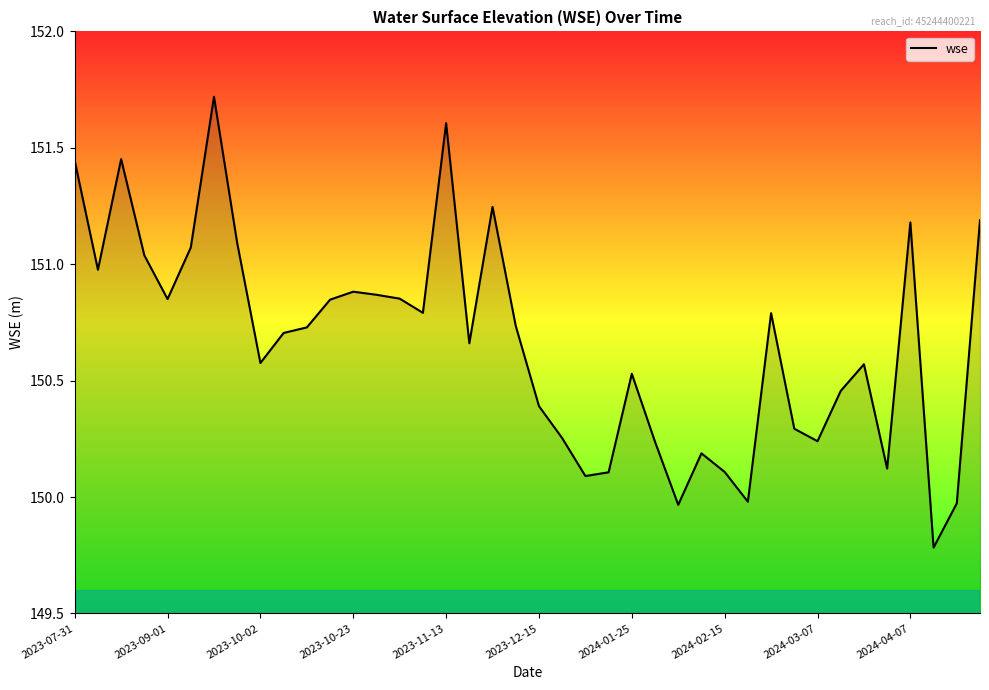

What is the minimum value shown in the chart?

149.8